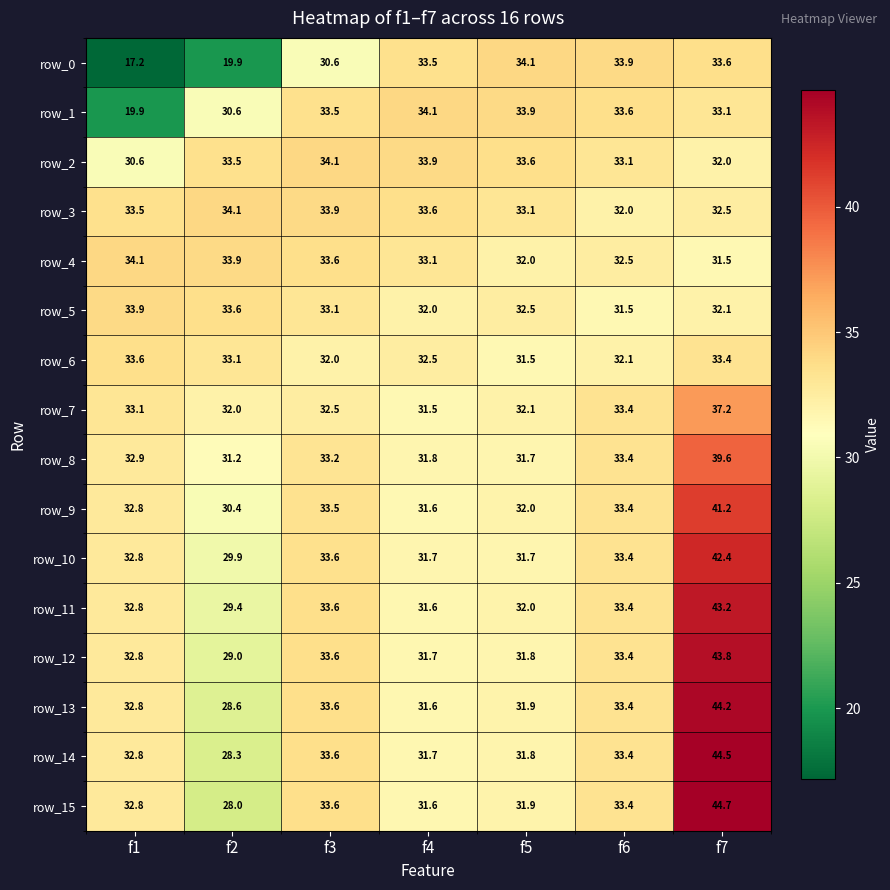

Read the row_15 value at f2.

28.0